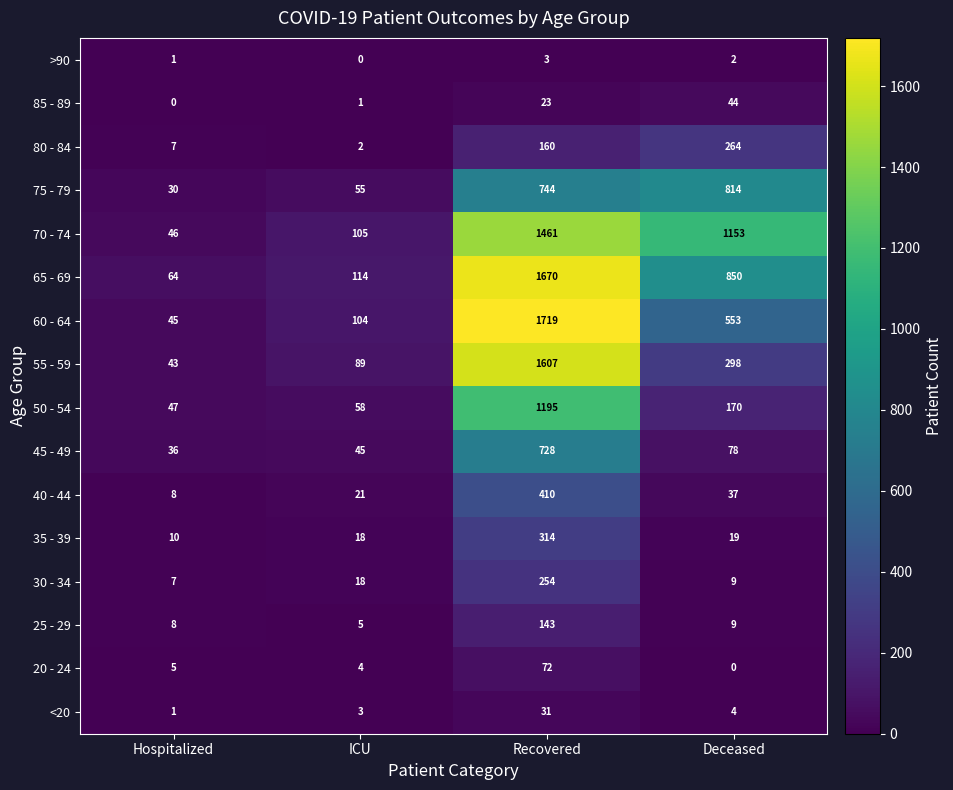

Where does the <20 series first go above 4?

Recovered